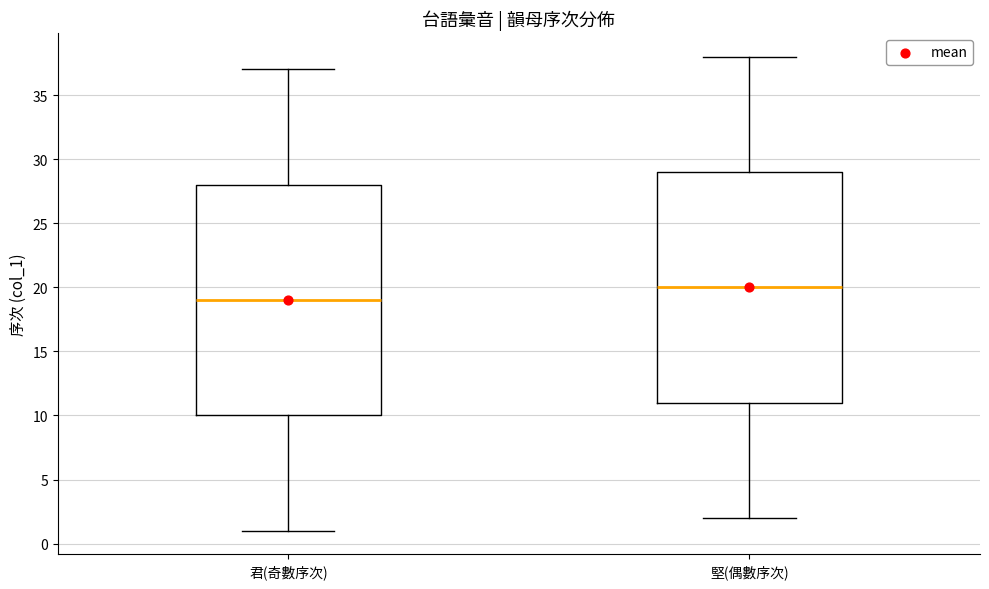

Reading left to right, transcribe this box plot: for each box, give where its median line is, the range the box spans, and where its two whiskers end, as read against the y-axis. The values are not printed on the chart, so give them approximately, as read against the axis.

君(奇數序次): median 19, box 10 to 28, whiskers 1 to 37
堅(偶數序次): median 20, box 11 to 29, whiskers 2 to 38